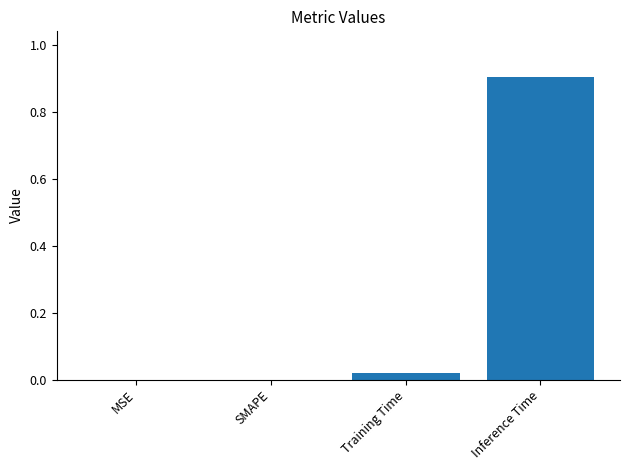

What is the change in value from SMAPE to Inference Time?

+0.9